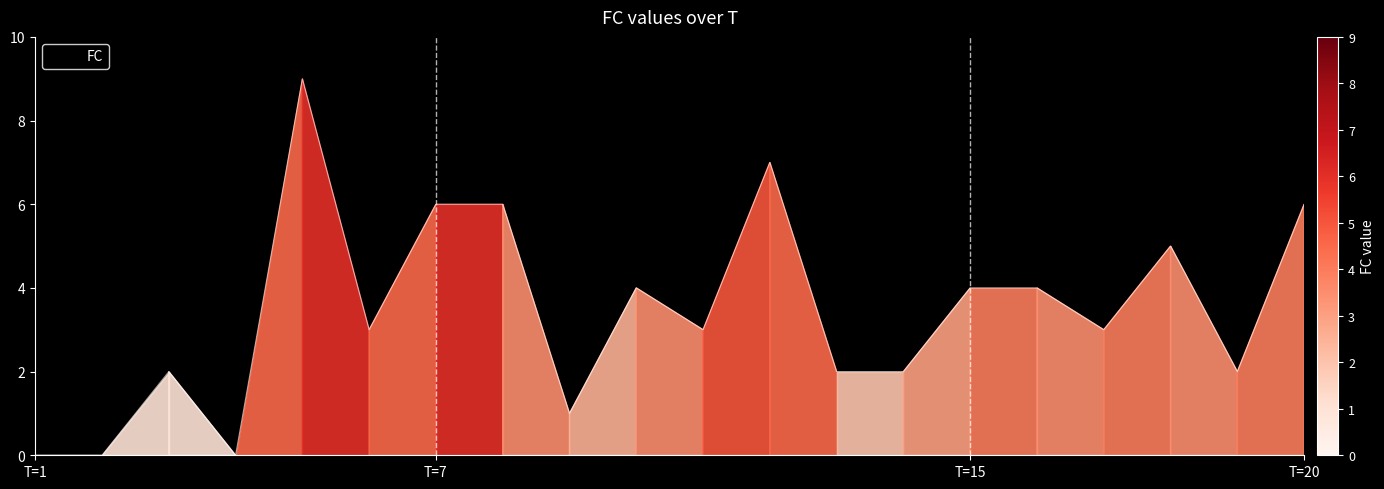

True or false: the data has more than 2 interior local peaks.

True